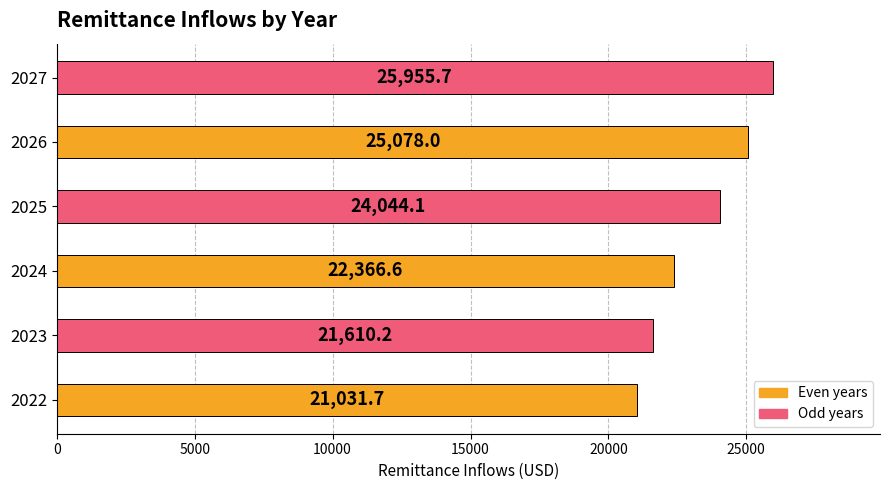

How many data points are above 24044?

3